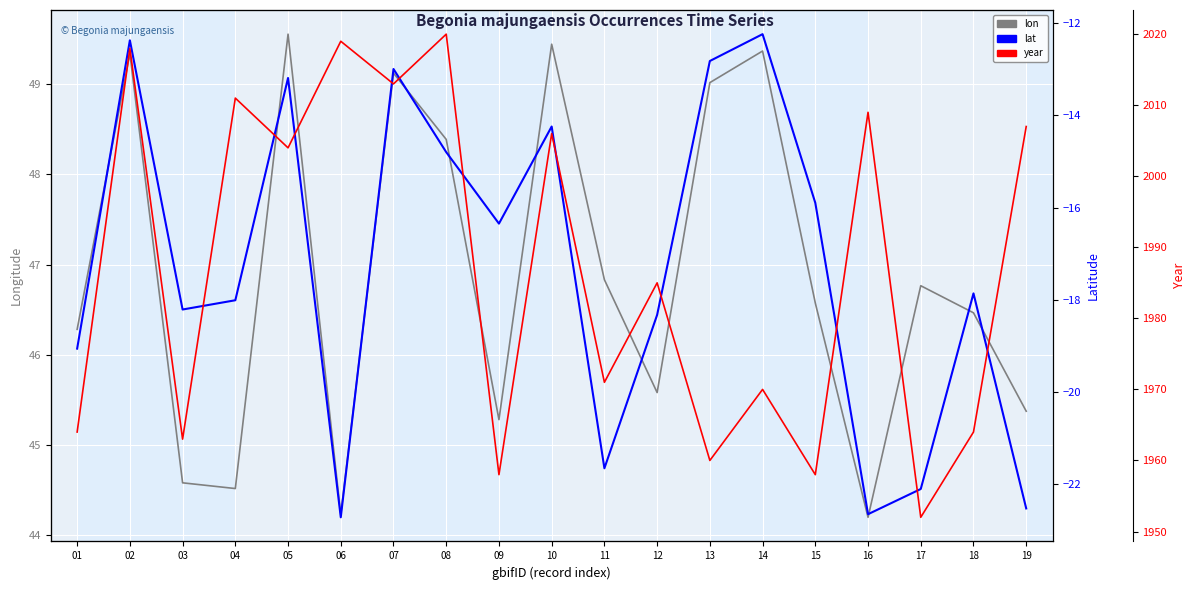

Rank the series at 07 from highest to lowest value.

year, lon, lat